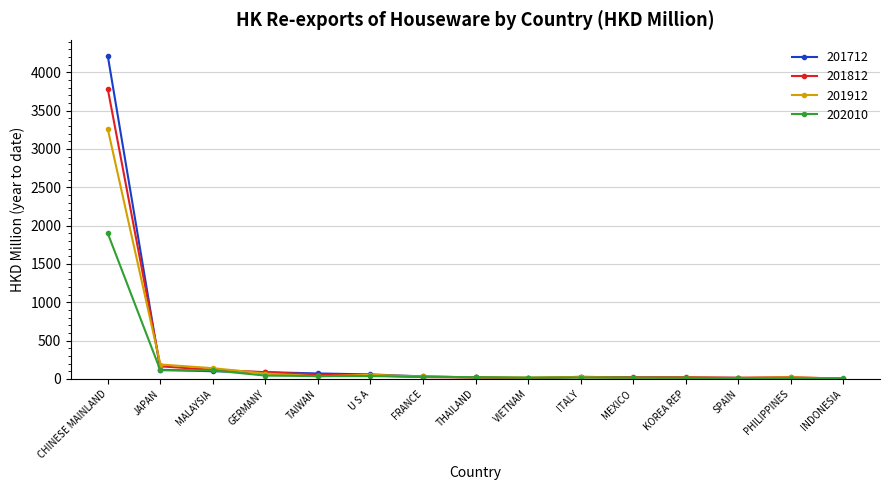

At which category is the sum across all series the highest?

CHINESE MAINLAND